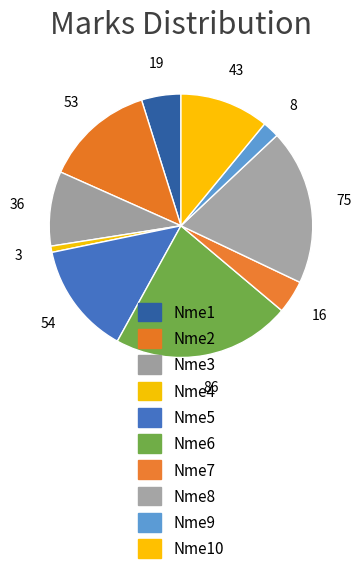

Is Nme8 the majority of the pie?

No